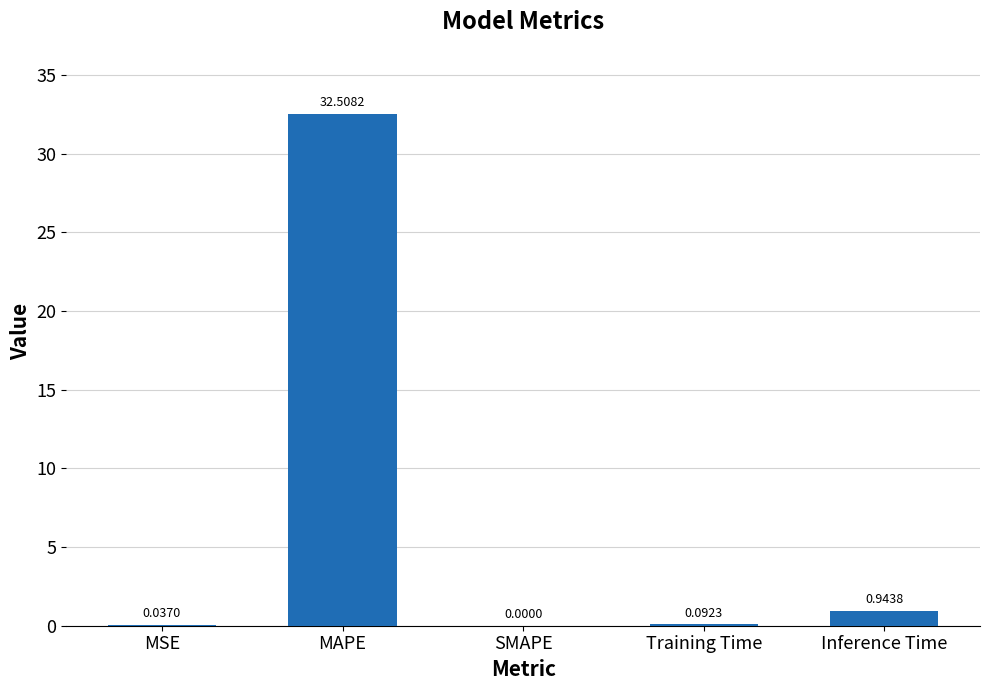

At which category does the chart reach its peak across all series?

MAPE